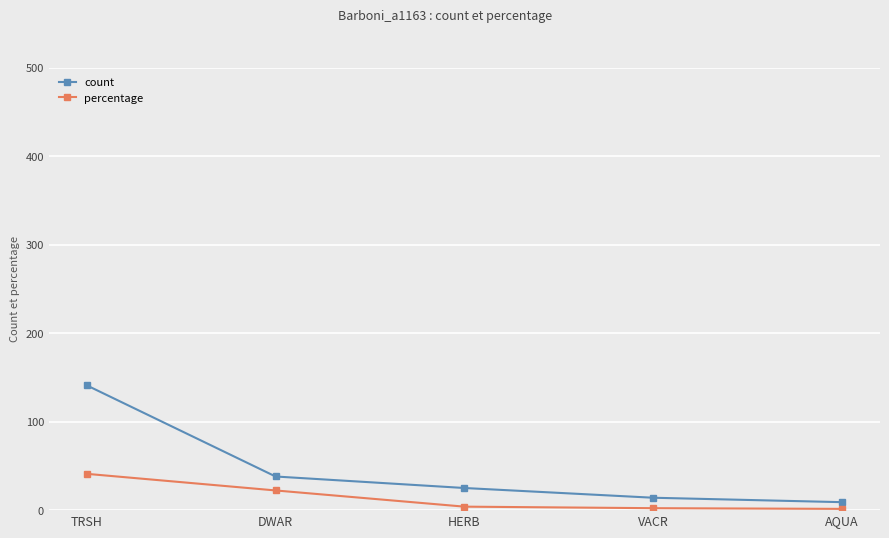

Does the chart have visible grid lines?

Yes